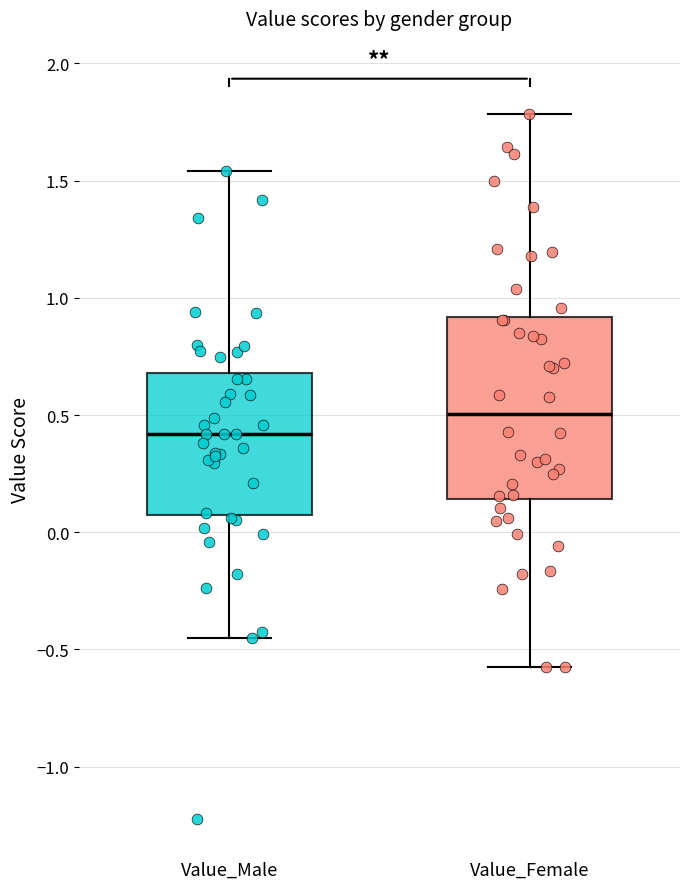

Which box's median line is the lowest?

Value_Male